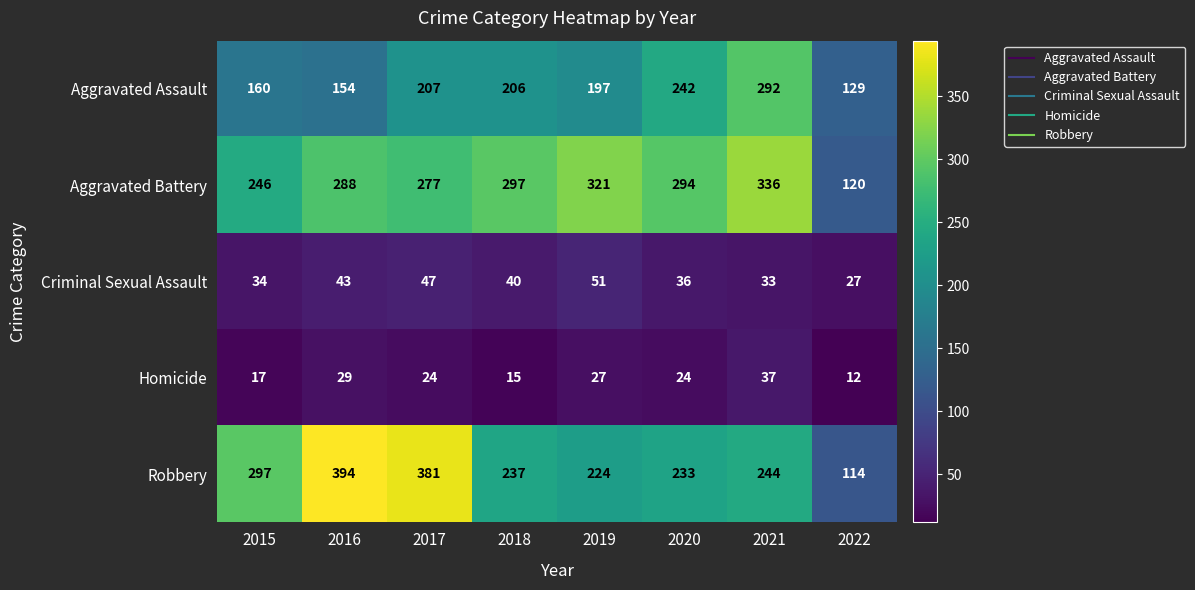

Which label corresponds to the smallest value in the chart?

2022